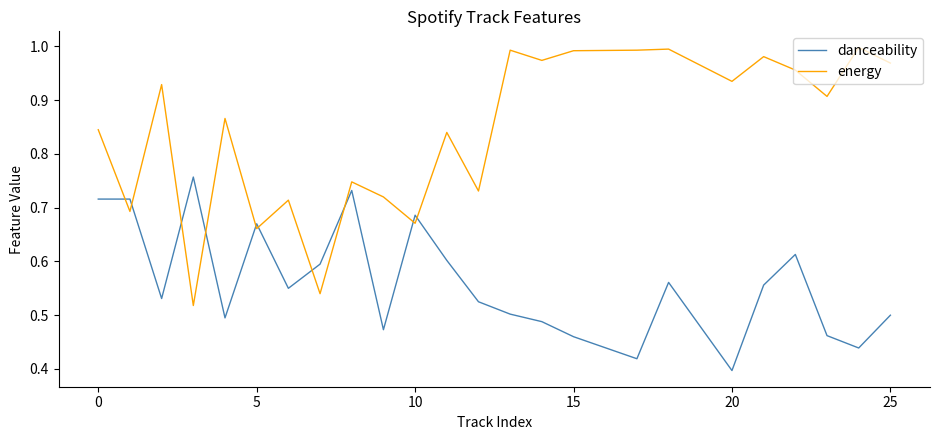

After their last crossing, which series has the higher values: energy or danceability?

energy